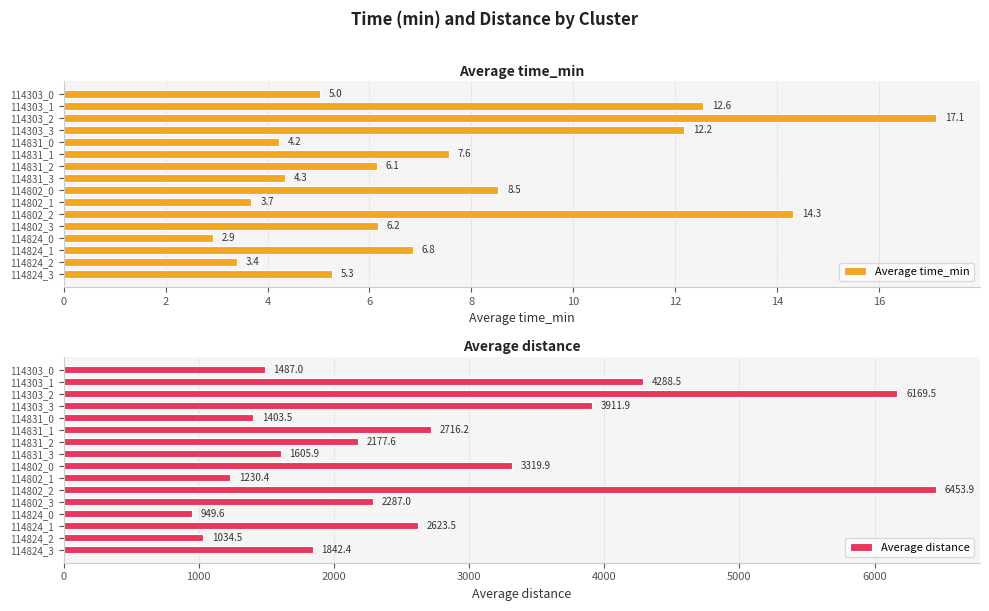

Are the bars grouped side by side (vs. stacked)?

Yes